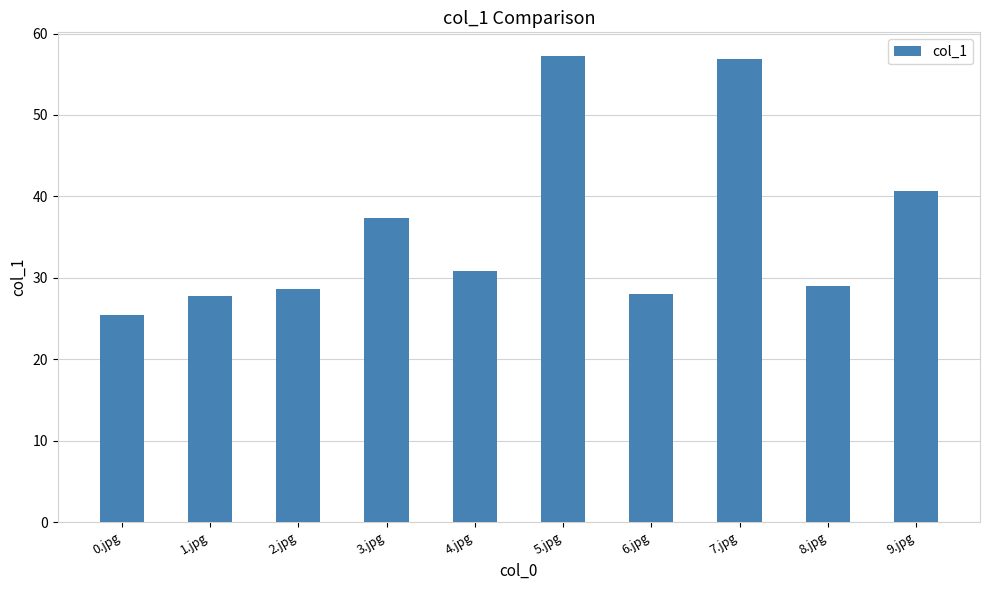

How many bars are there in total?

10